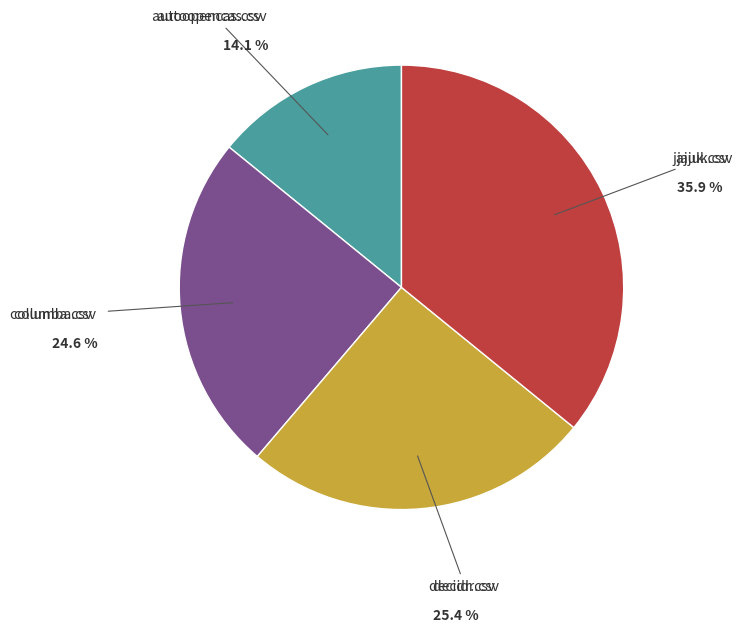

Does decidr.csv account for over 50% of the chart?

No